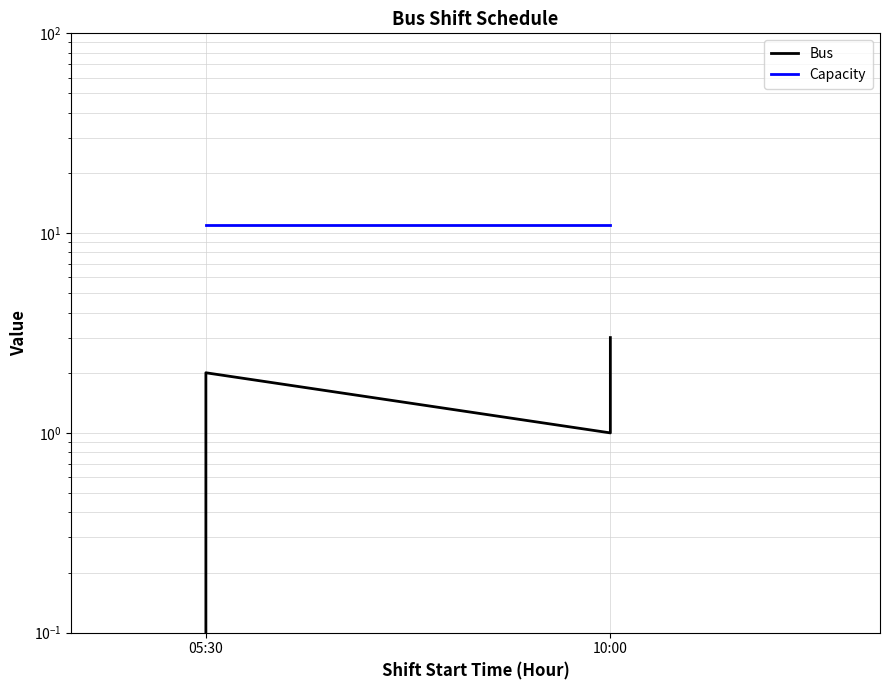

Rank the series by their average value, from lowest to highest.

Bus, Capacity